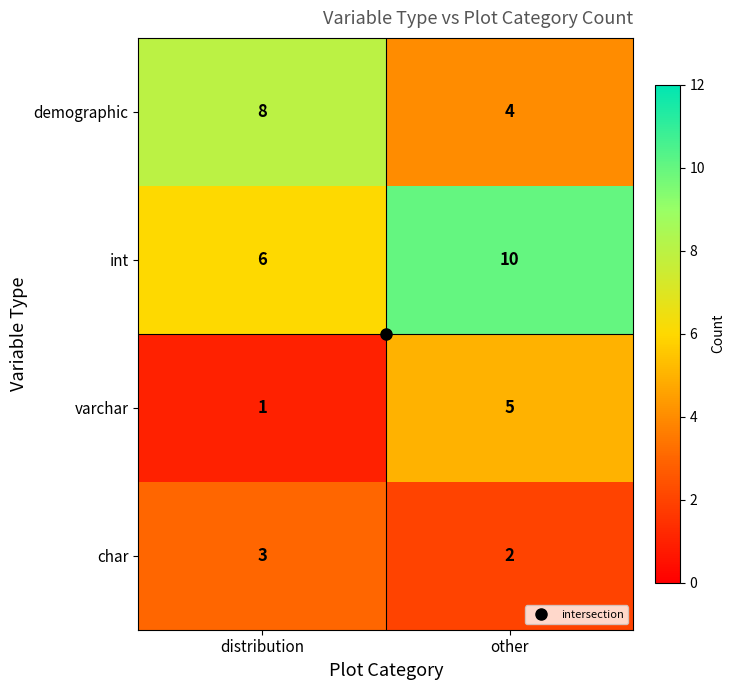

What is the minimum value shown in the chart?

1